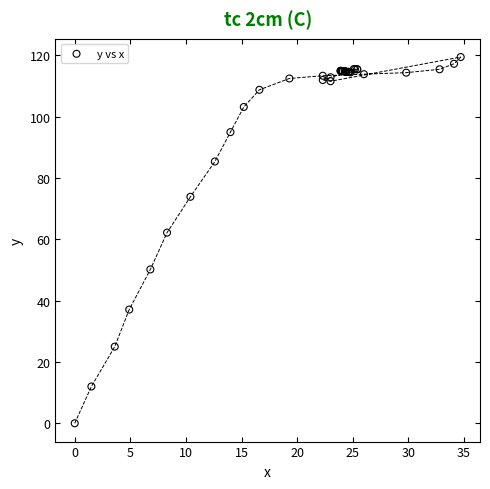

What Y value in the scatter plot is closest to 59?

62.2